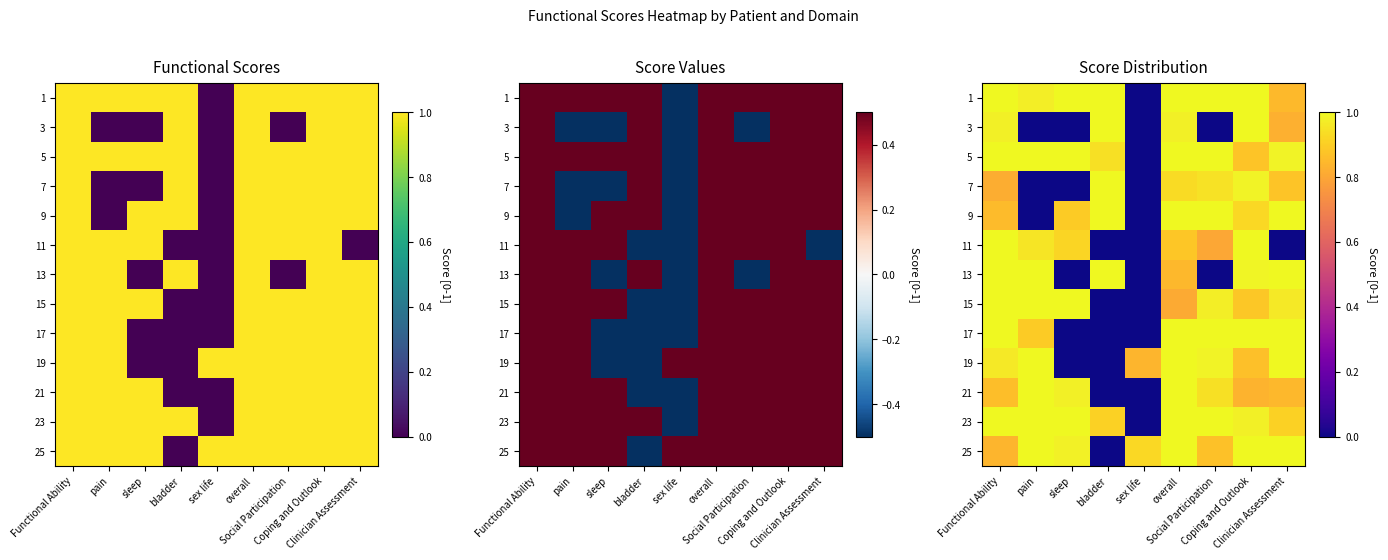

How many data points does each series have?

9